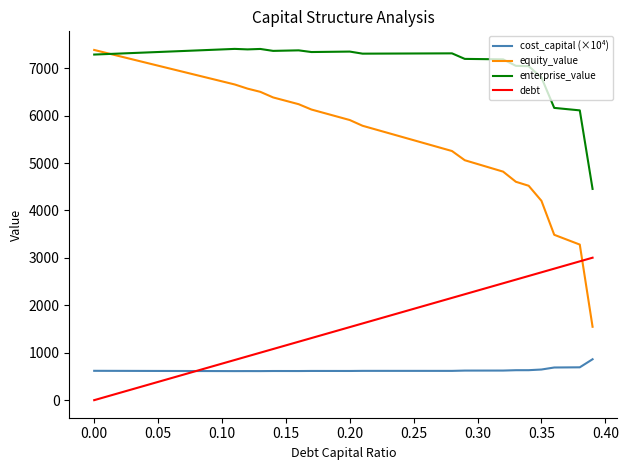

True or false: cost_capital (×10⁴) and equity_value intersect in this chart.

False